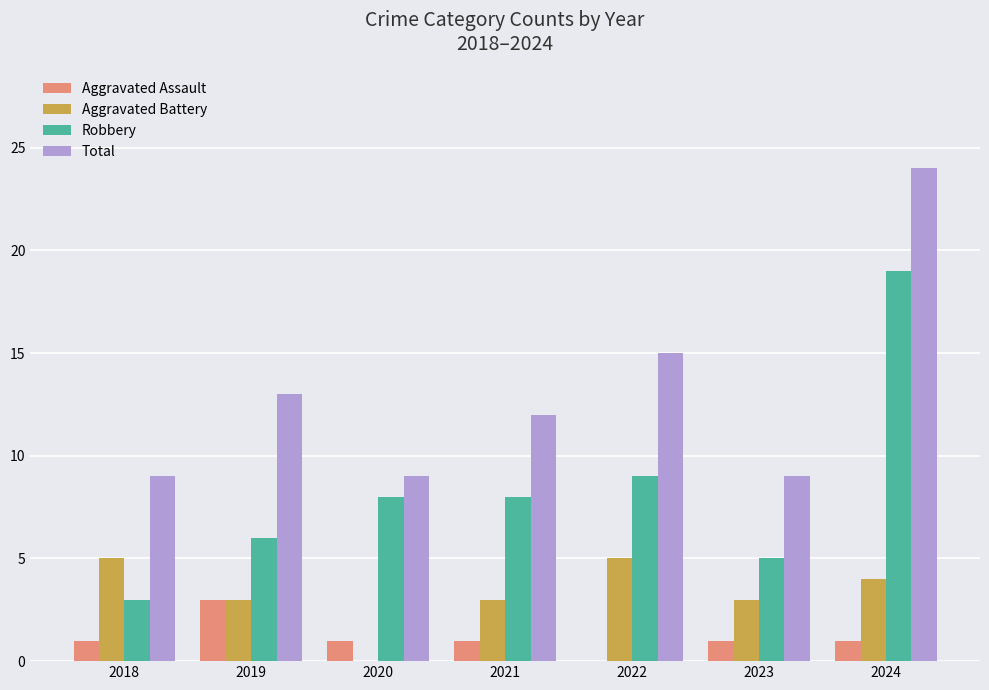

Is the value of Aggravated Battery at 2020 greater than the value of Aggravated Assault at 2023?

No